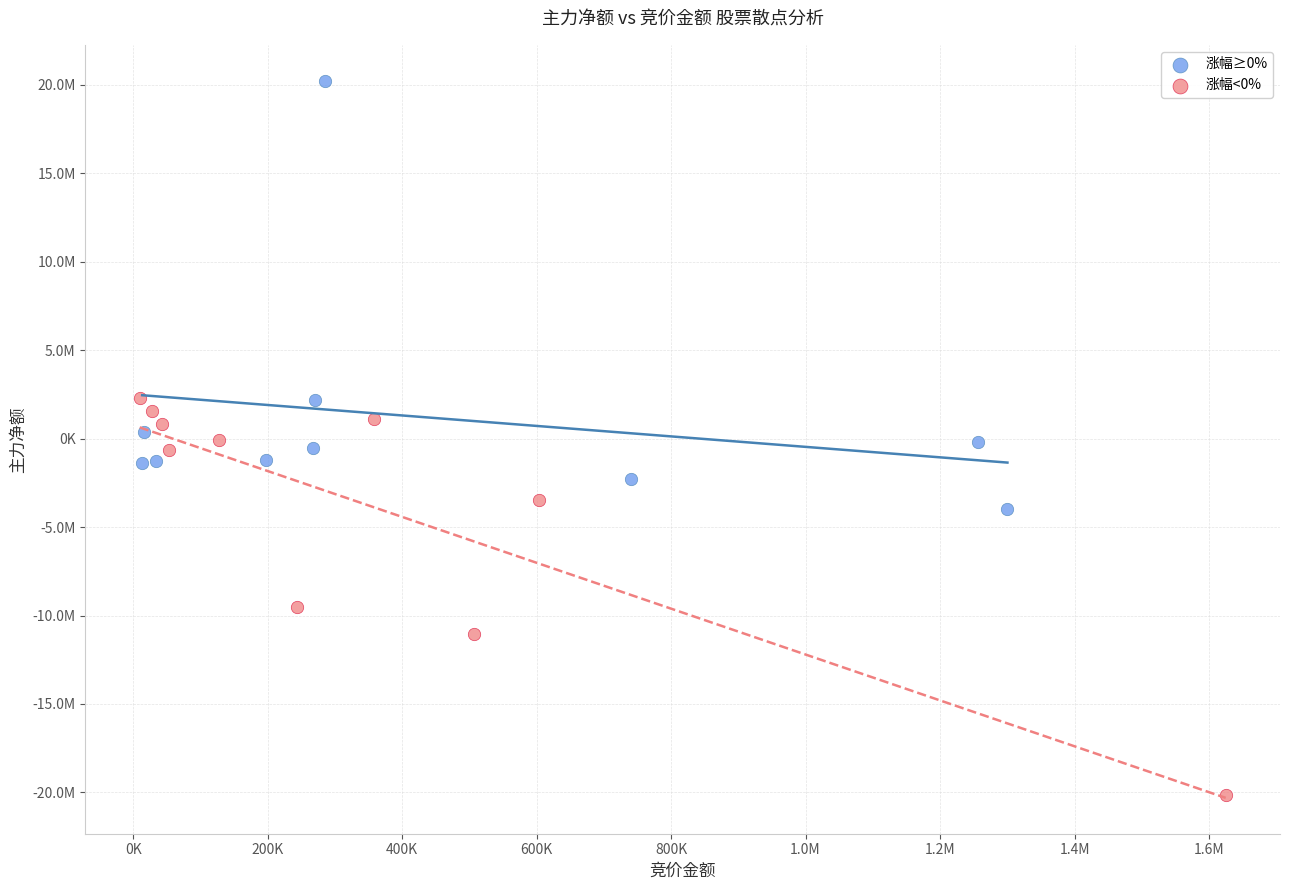

What are all the series names shown in the legend?

涨幅≥0%, 涨幅<0%